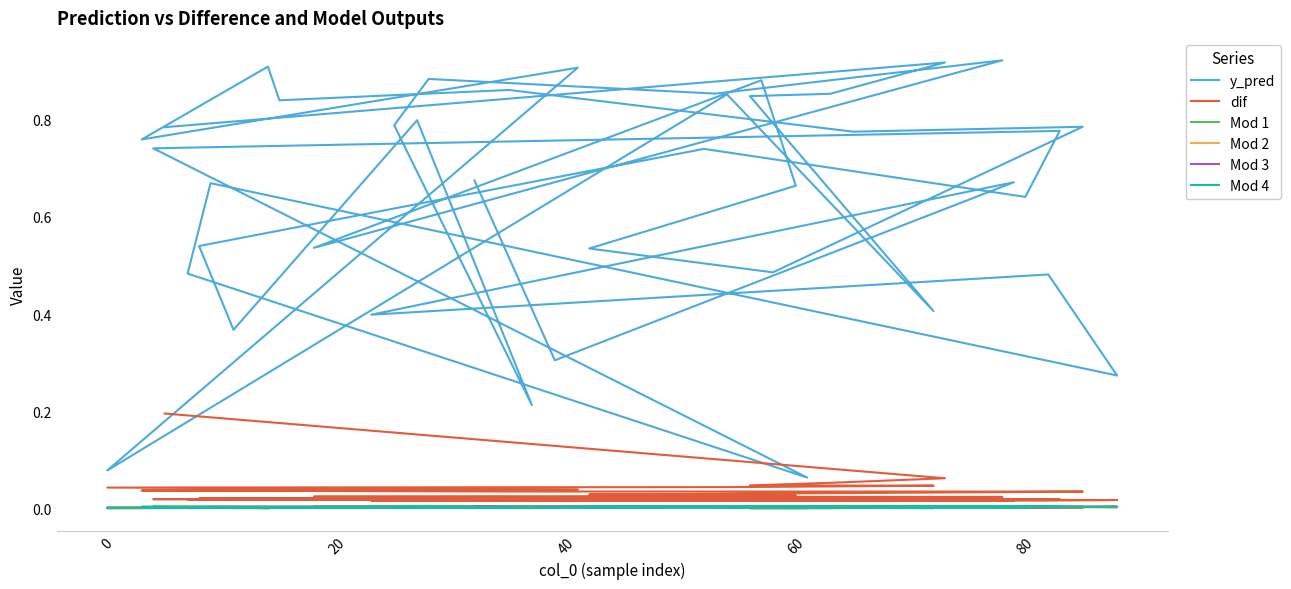

How many interior local valleys does the y_pred series have?

15